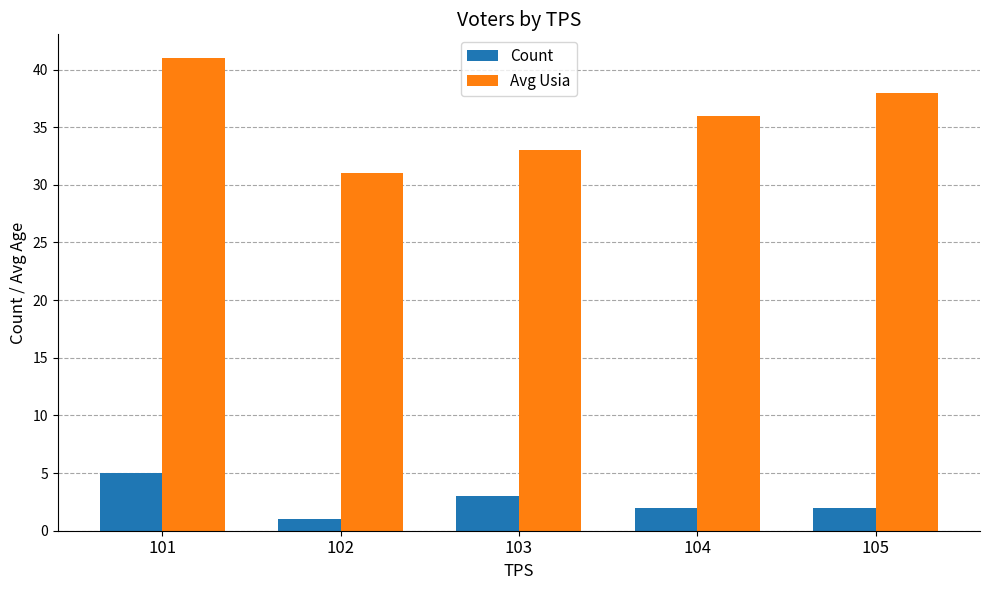

How many bars are there in each group?

2